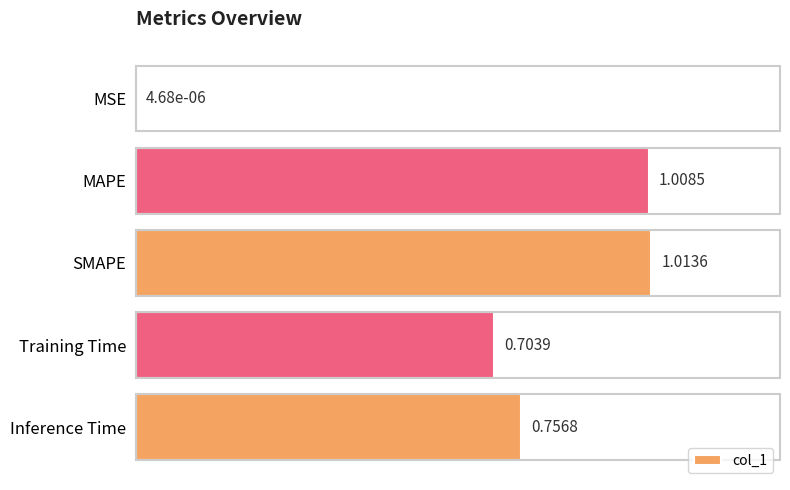

How many categories are shown in the chart?

5